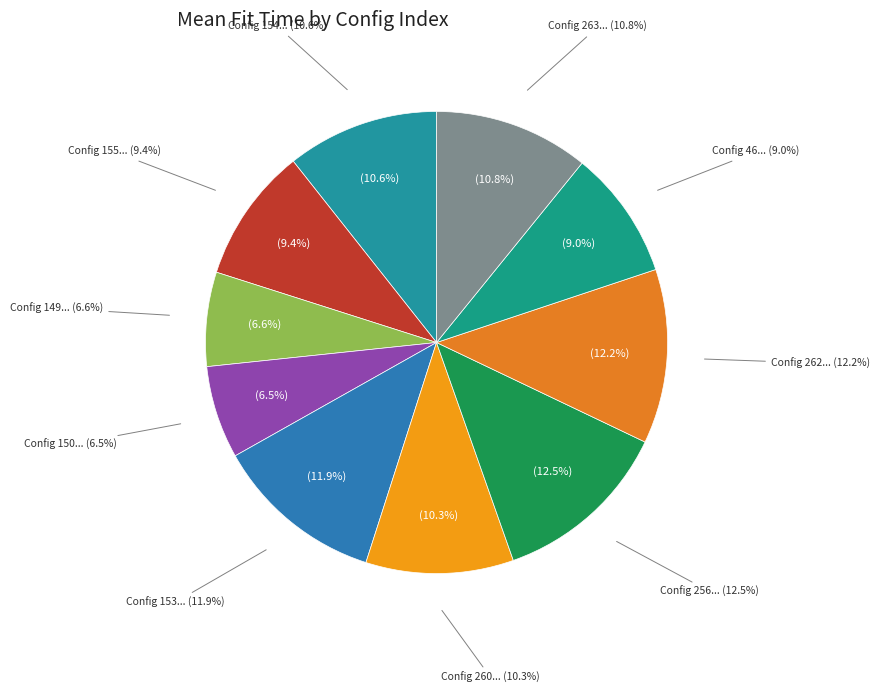

To the nearest percent, what is the difference between the 153 and 149 slice percentages?

5%